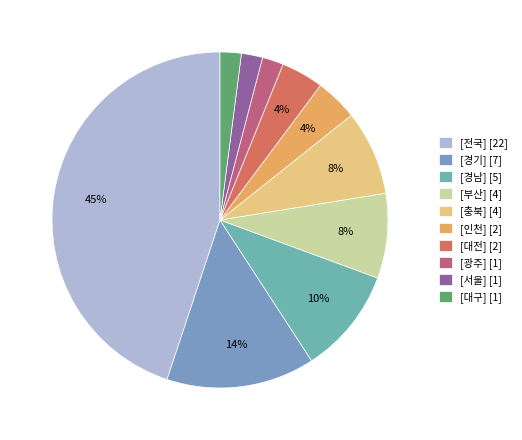

Is there a majority slice in this chart?

No